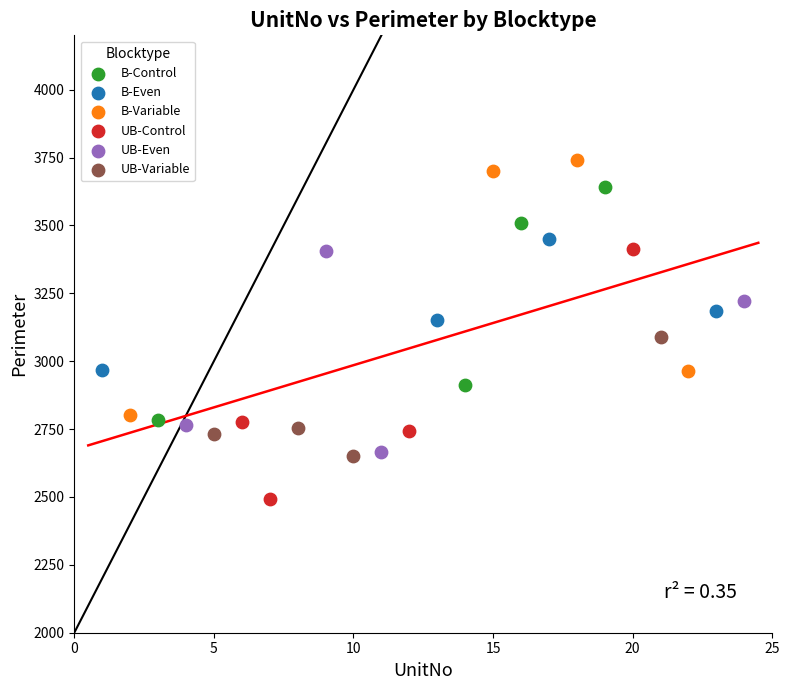

Which series contains the lowest Y value?

UB-Control